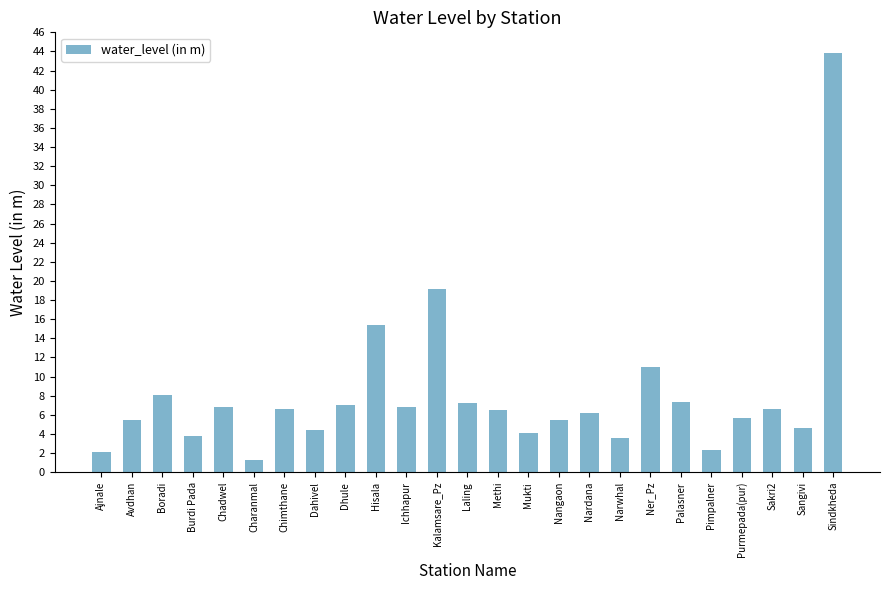

Approximately how many times larger is the value at Narwhal compared to Palasner?

0.5